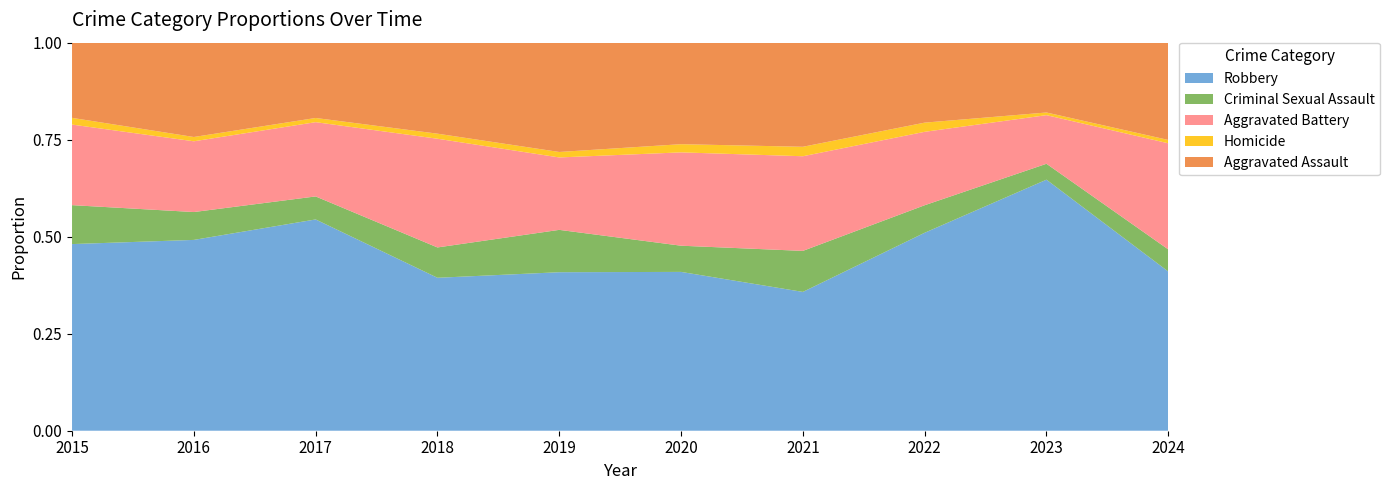

Reading left to right, what are all the values shown in this chart?

Aggravated Assault: 2015=56	2016=88	2017=72	2018=72	2019=80	2020=62	2021=66	2022=61	2023=79	2024=88
Aggravated Battery: 2015=60	2016=66	2017=71	2018=86	2019=53	2020=57	2021=60	2022=56	2023=55	2024=96
Criminal Sexual Assault: 2015=29	2016=26	2017=22	2018=24	2019=31	2020=16	2021=26	2022=21	2023=18	2024=20
Homicide: 2015=5	2016=4	2017=4	2018=4	2019=4	2020=5	2021=6	2022=7	2023=3	2024=3
Robbery: 2015=139	2016=178	2017=202	2018=121	2019=116	2020=97	2021=88	2022=151	2023=284	2024=144